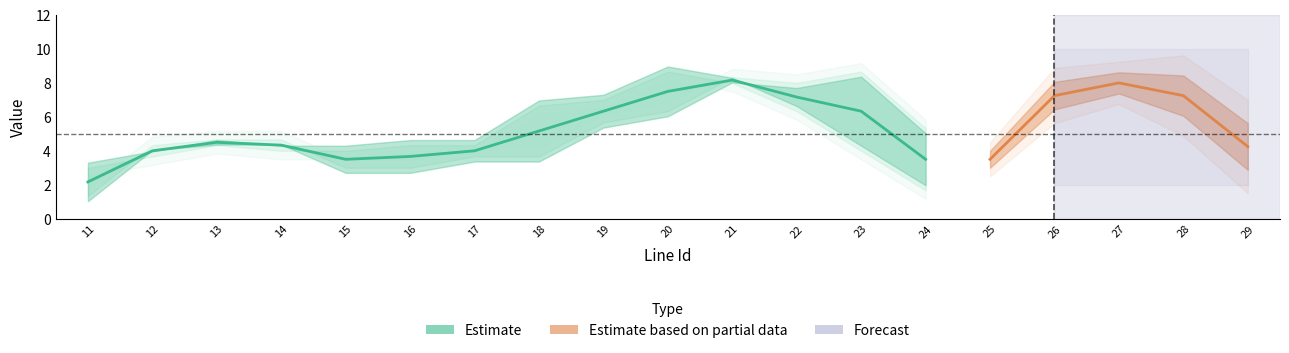

What is the minimum value shown in the chart?

2